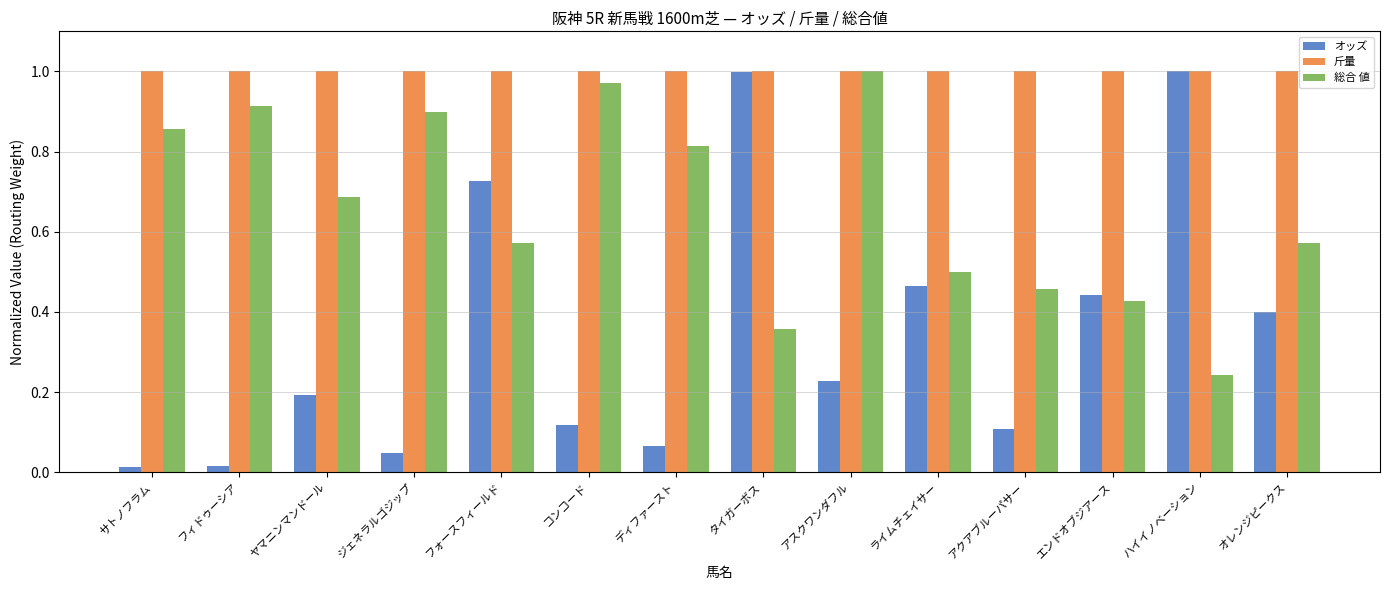

The 総合 値 series shows 1.2 at ディファースト. True or false?

False